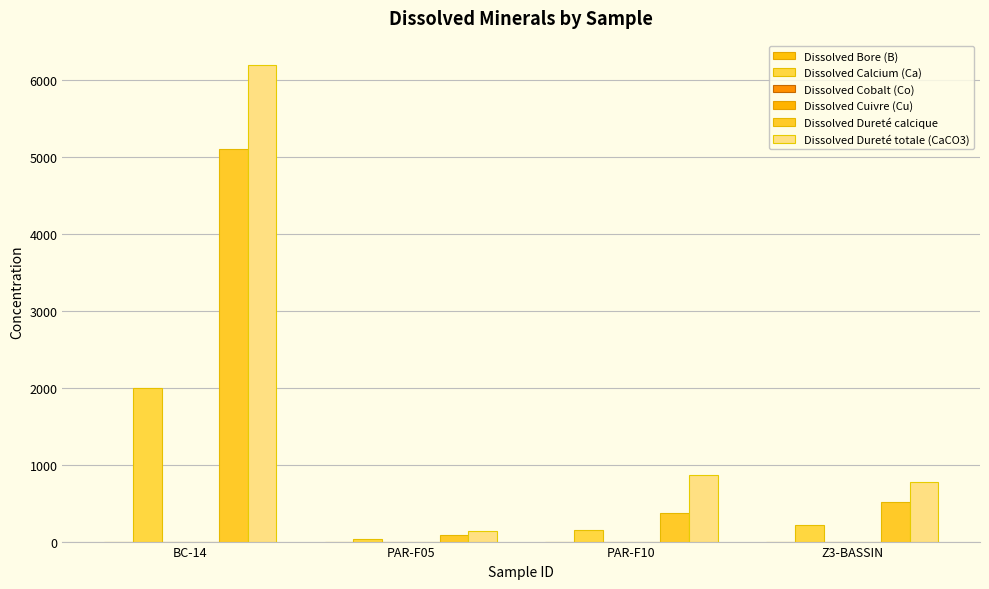

Does the chart contain stacked bars?

No